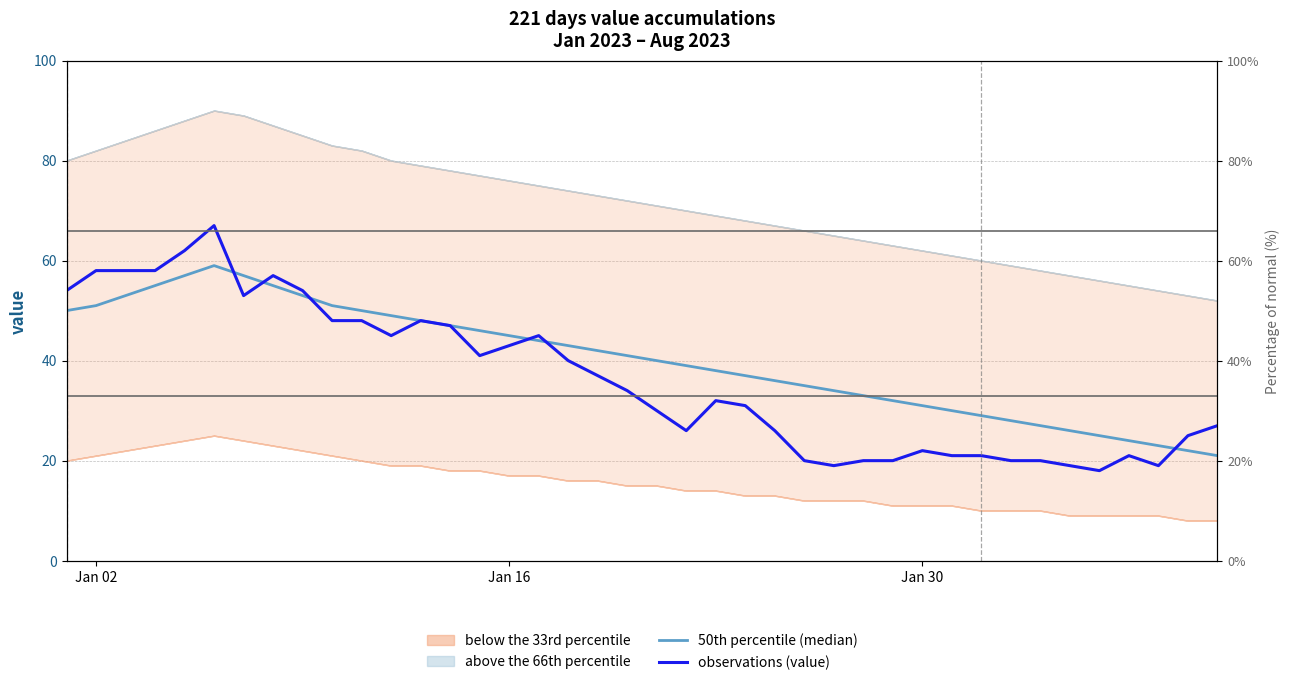

At which label does 50th percentile (median) first exceed 41?

Jan 02